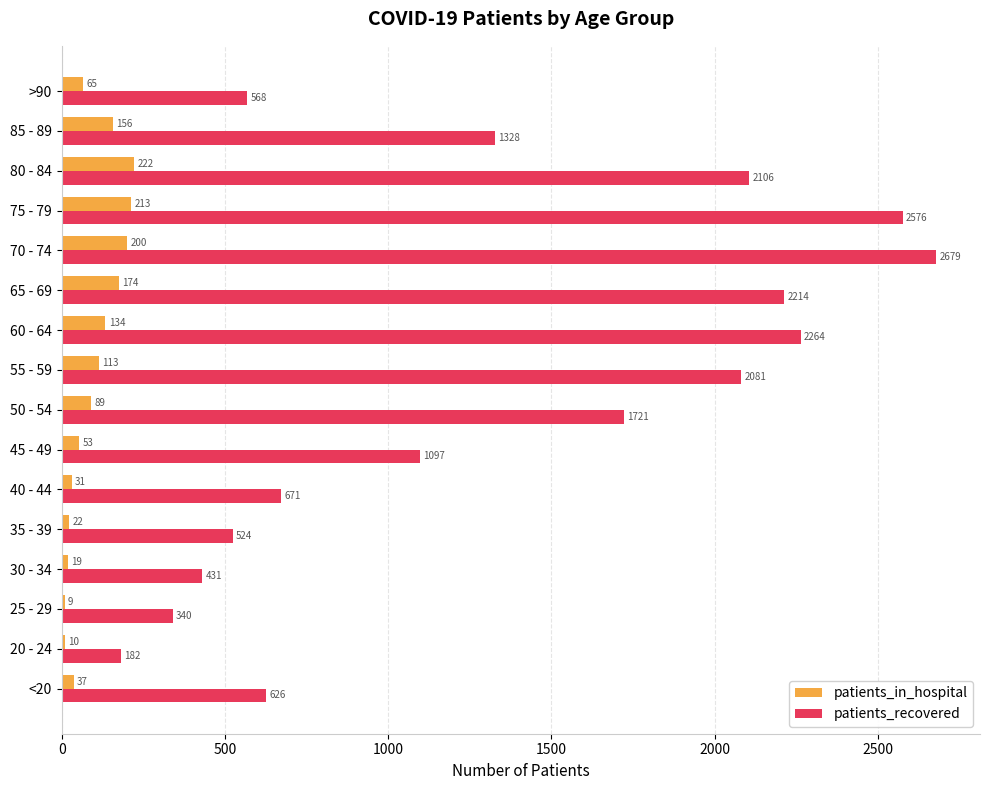

Is it true that patients_in_hospital equals 31 at 40 - 44?

True